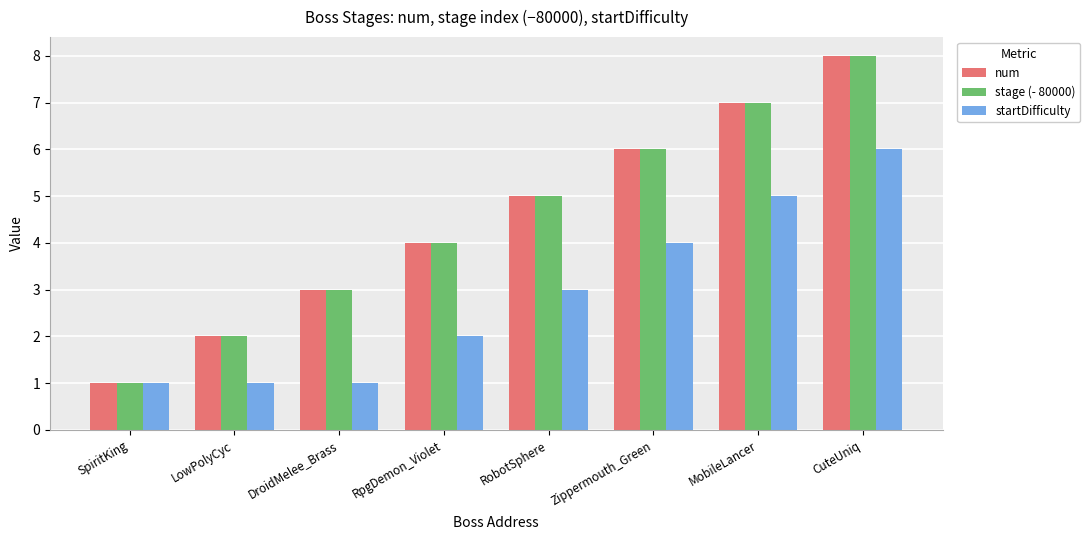

How many groups of bars are there?

8